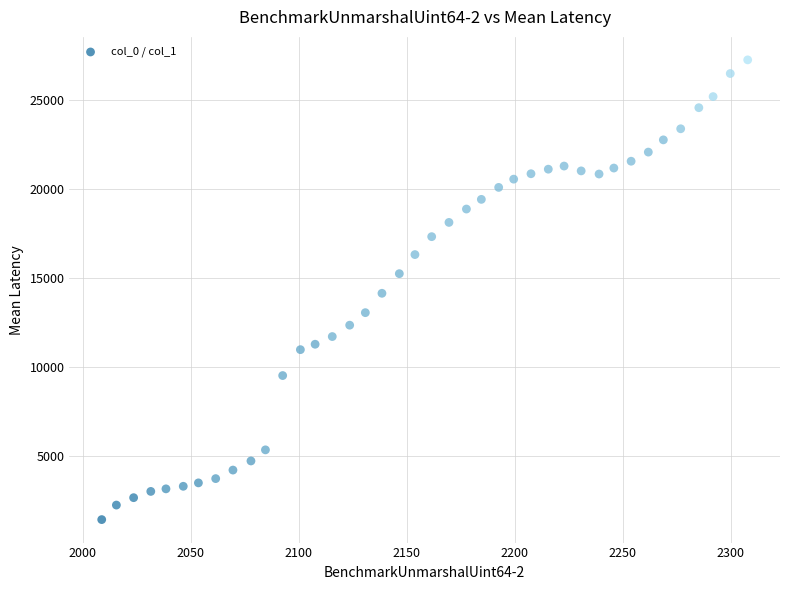

What is the range of Y values (max minus min)?

25852